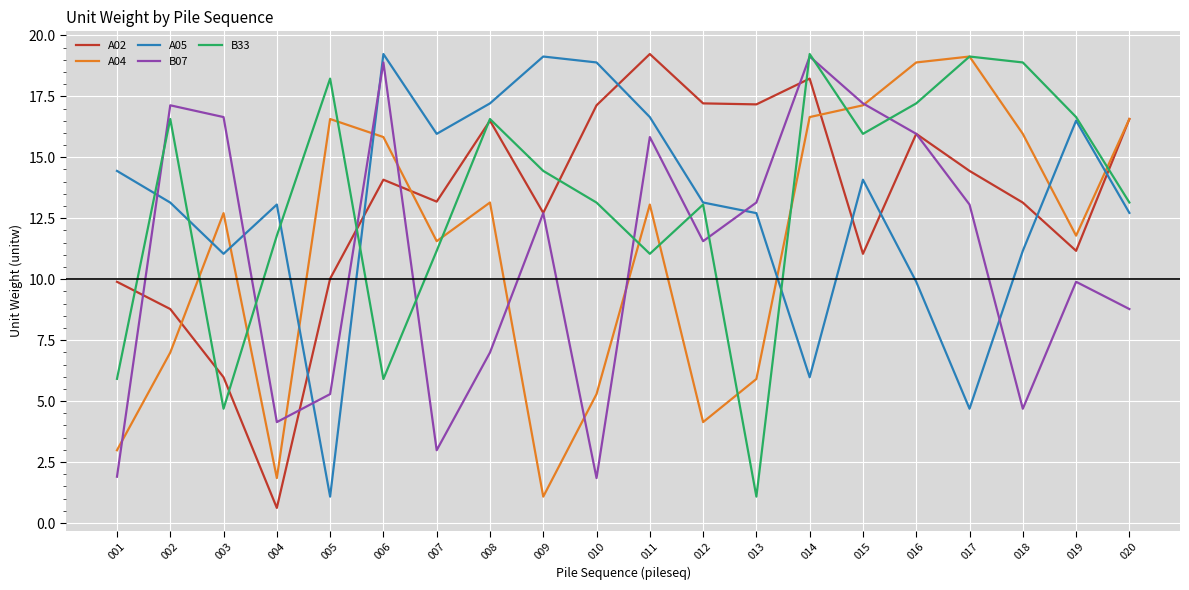

Does the chart display data point markers on the line(s)?

No